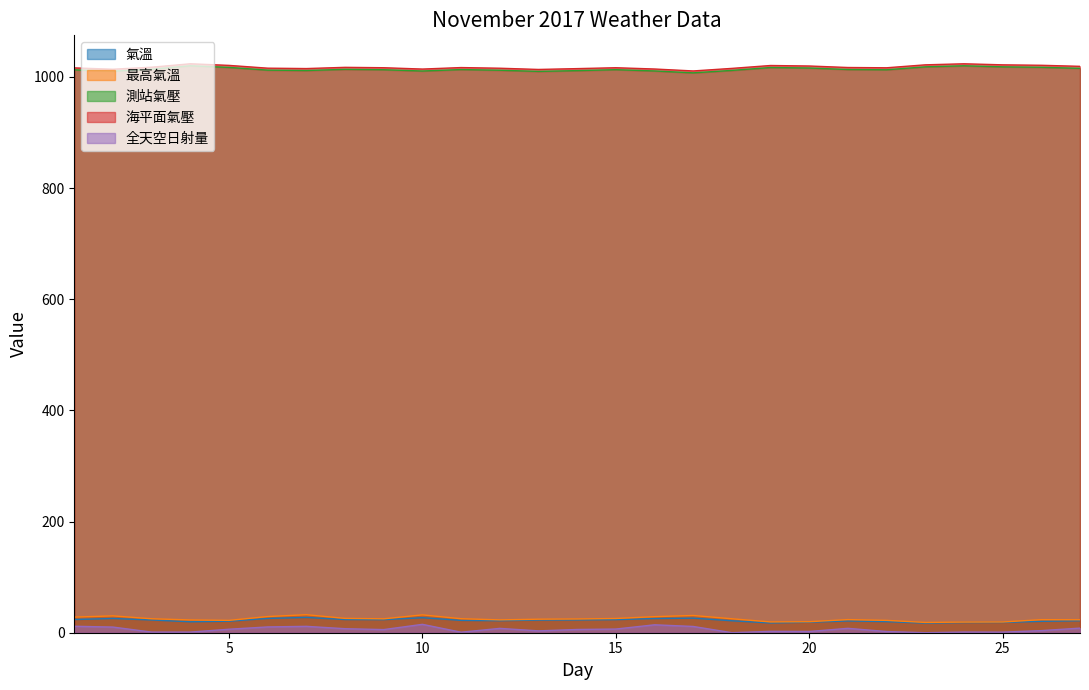

Does the chart display data point markers on the line(s)?

No